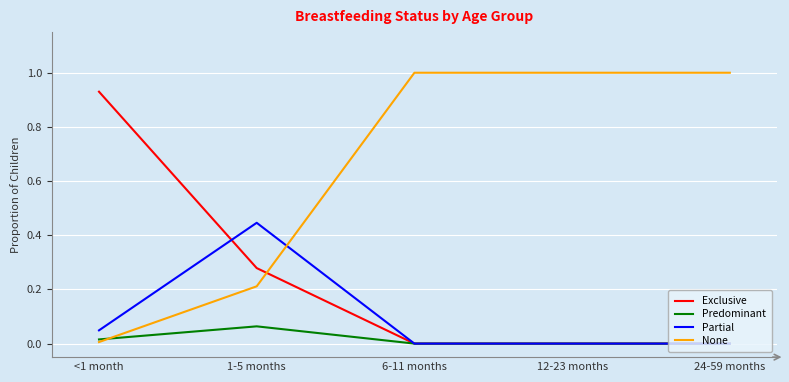

What is the difference between the None values at 1-5 months and 6-11 months?

0.8